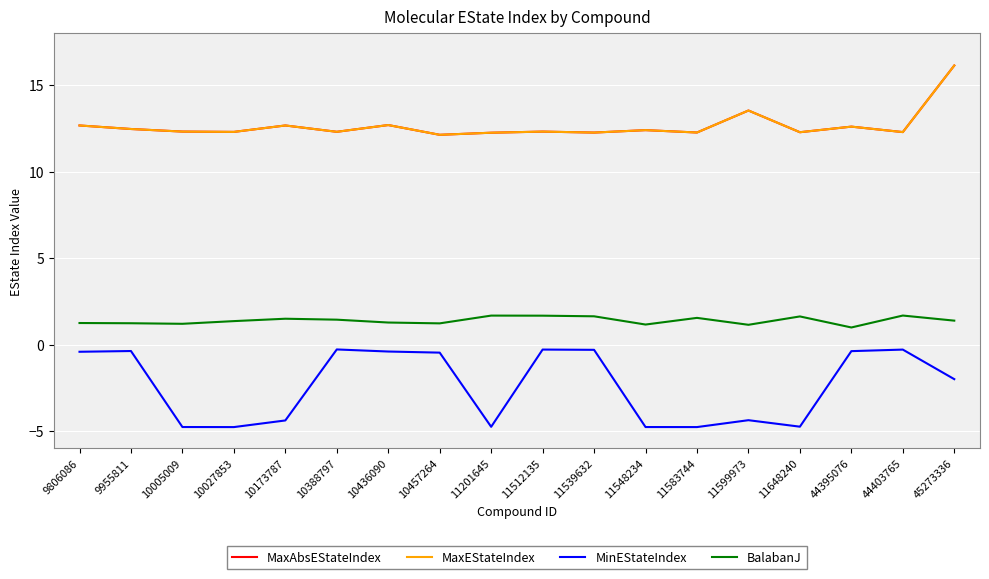

Does the chart have visible grid lines?

Yes